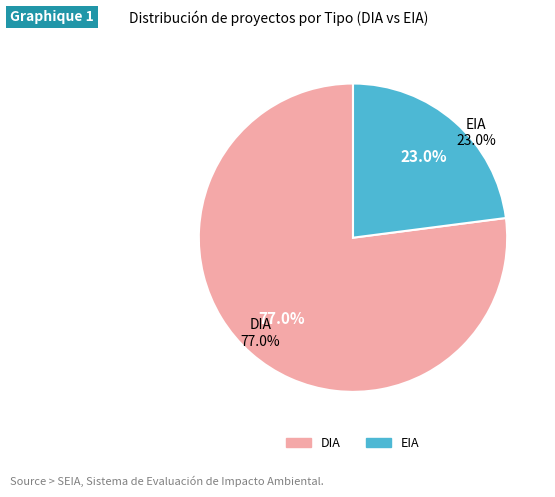

Is it true that EIA is 23% of the pie?

True